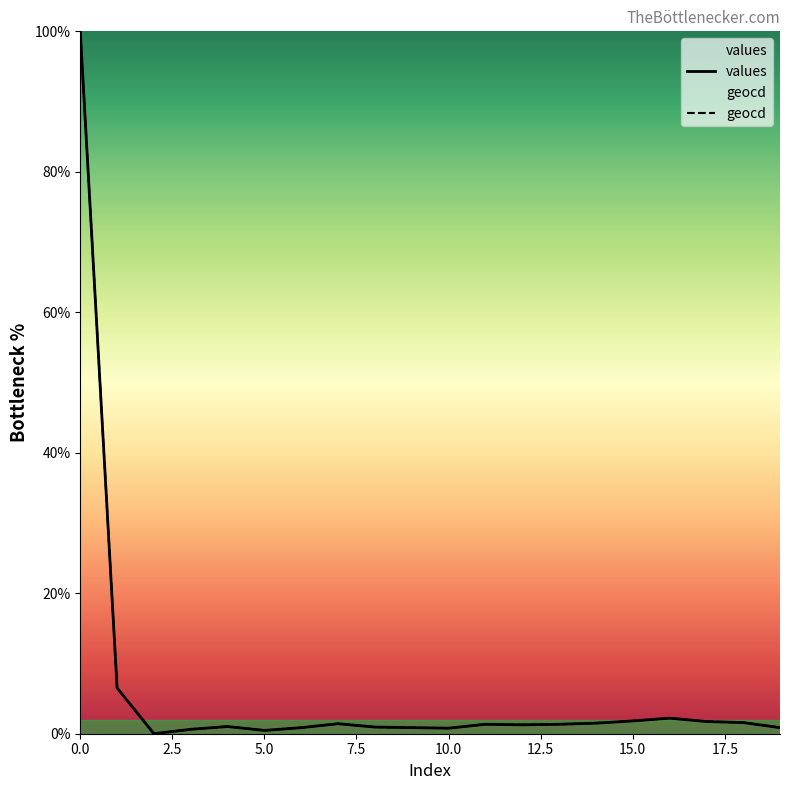

True or false: values and geocd intersect in this chart.

False